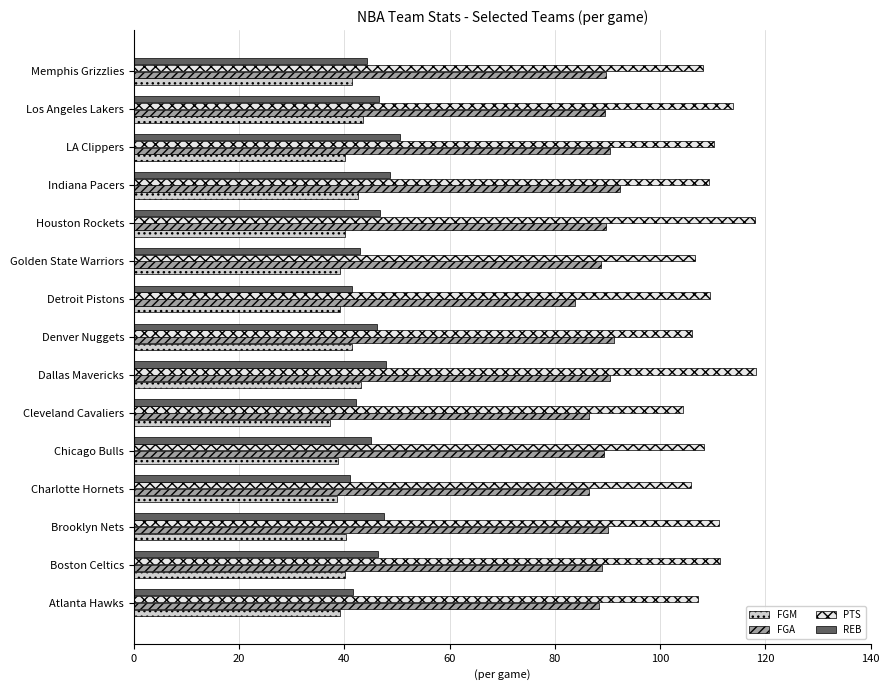

What is the difference between the second highest and second lowest values in the FGM series?

4.4